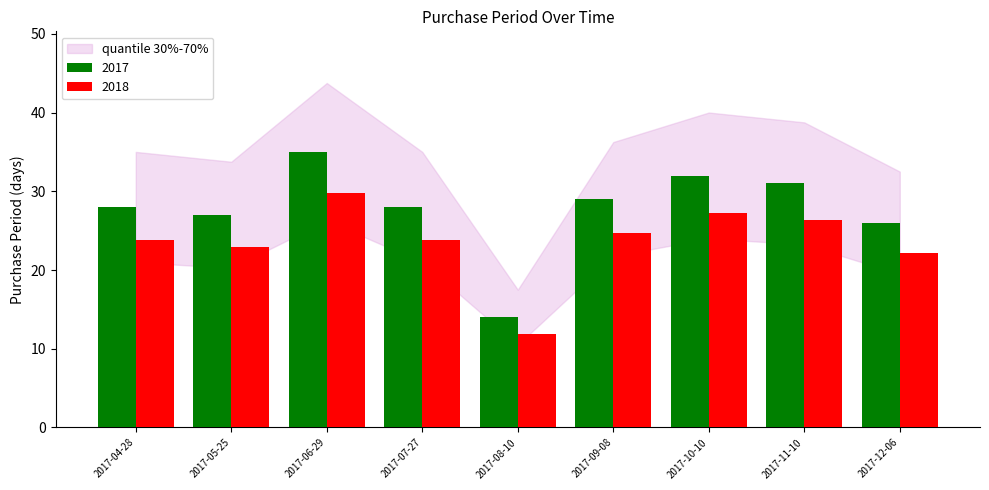

Rank the series by their maximum value, from highest to lowest.

2017, 2018